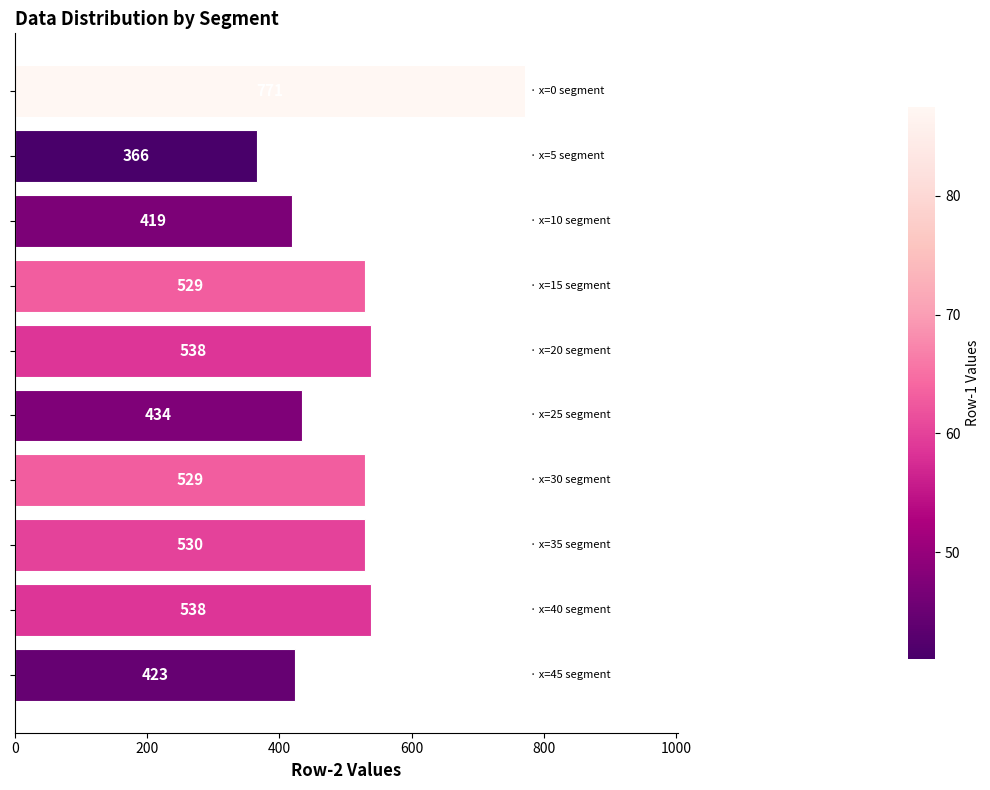

What is the minimum value shown in the chart?

366